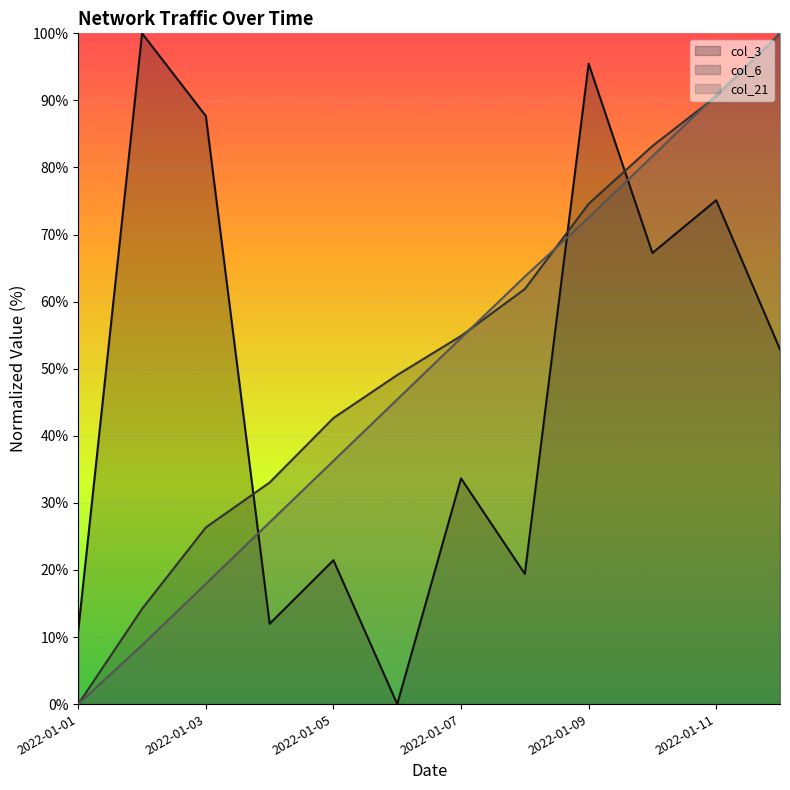

Rank the categories by col_6 value from lowest to highest.

2022-01-01, 2022-01-02, 2022-01-03, 2022-01-04, 2022-01-05, 2022-01-06, 2022-01-07, 2022-01-08, 2022-01-09, 2022-01-10, 2022-01-11, 2022-01-12